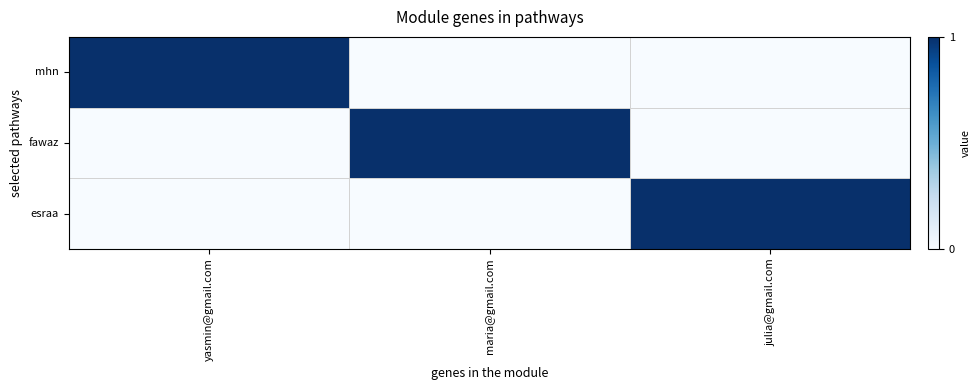

Reading left to right, extract all data points from this chart.

mhn: yasmin@gmail.com=1	maria@gmail.com=0	julia@gmail.com=0
fawaz: yasmin@gmail.com=0	maria@gmail.com=1	julia@gmail.com=0
esraa: yasmin@gmail.com=0	maria@gmail.com=0	julia@gmail.com=1